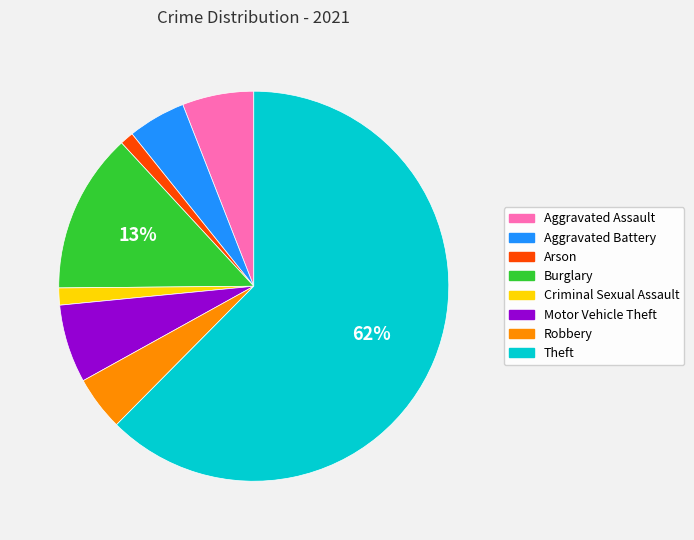

Is the sum of Motor Vehicle Theft and Aggravated Battery greater than half?

No